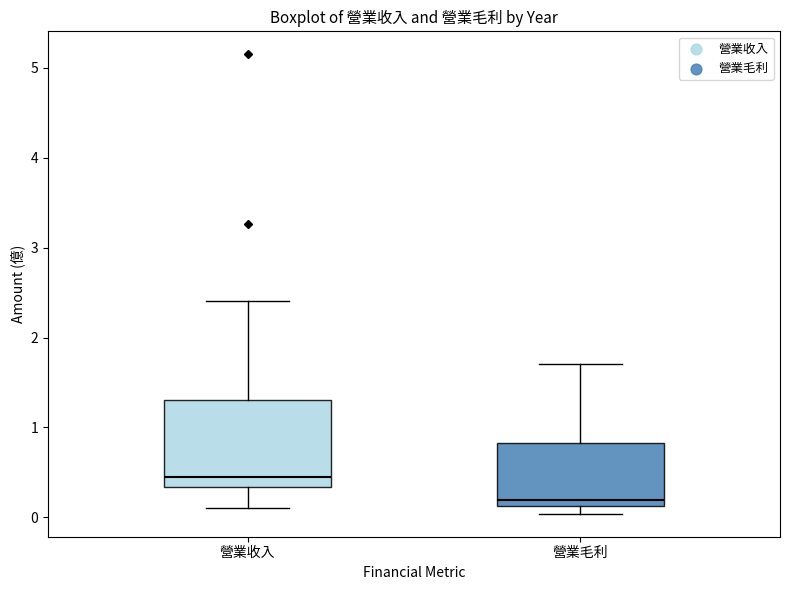

Where does the upper whisker of the box for 營業毛利 end on the y-axis? The values are not printed on the chart, so give them approximately, as read against the axis.

1.7